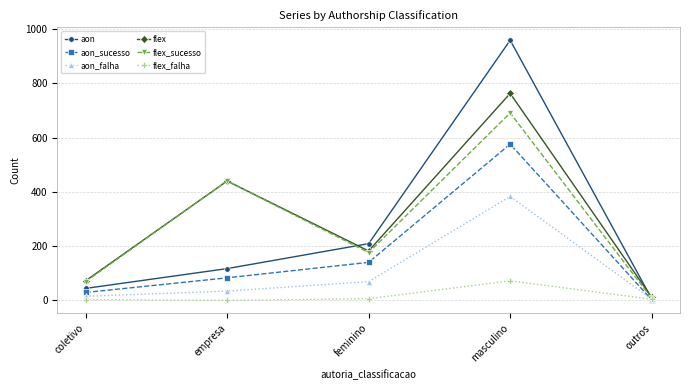

What is the value of the flex_falha point at the 4th from the left?

72